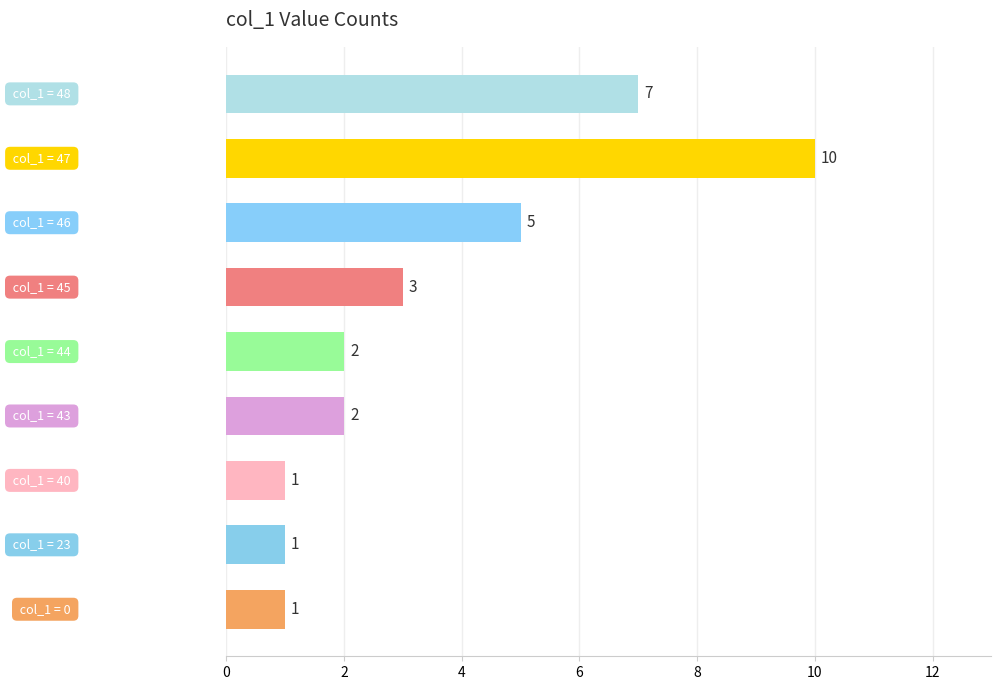

What is the minimum value shown in the chart?

1